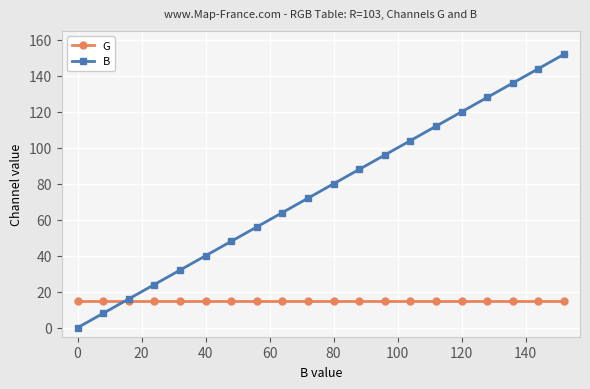

List the series in order of their overall mean, lowest first.

G, B